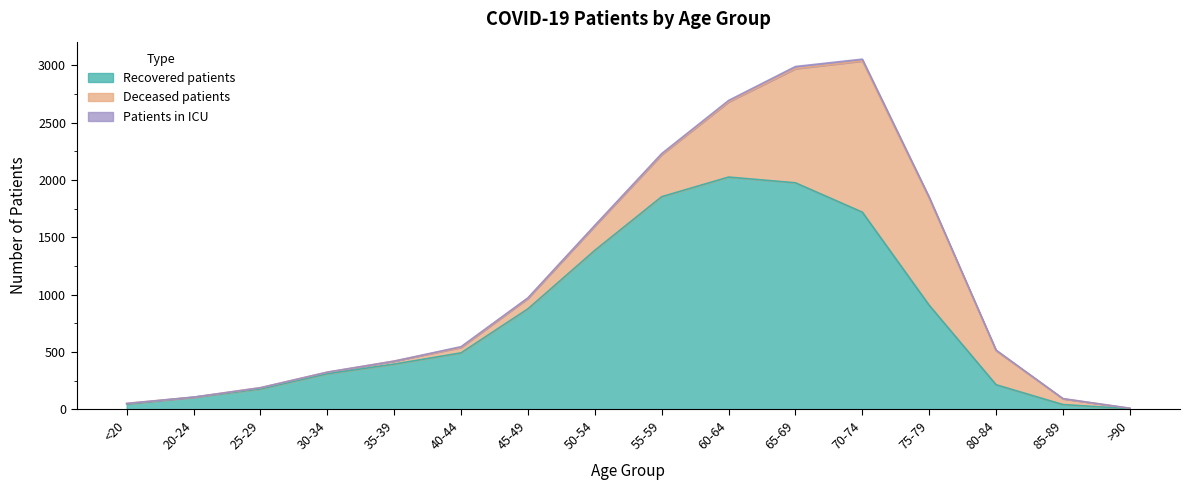

In patients_in_icu, how many points are higher than both neighbors (excluding endpoints)?

4